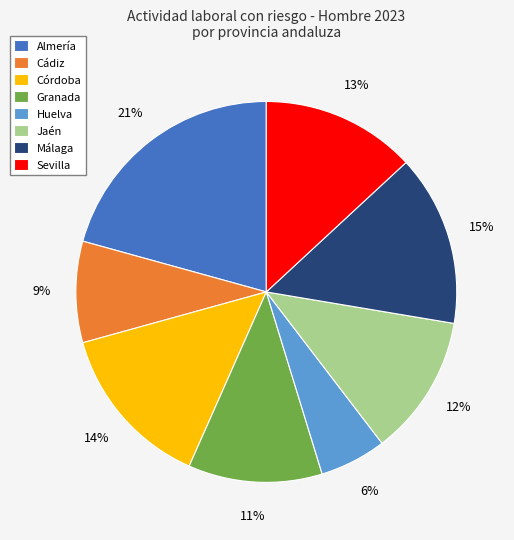

To the nearest percent, what is the difference between the Córdoba and Almería slice percentages?

7%